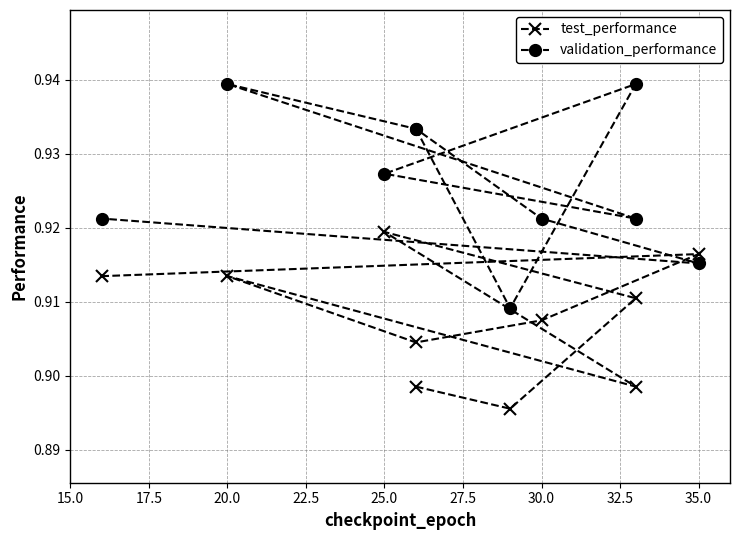

Which series changed the most between 20.0 and 30.0?

validation_performance